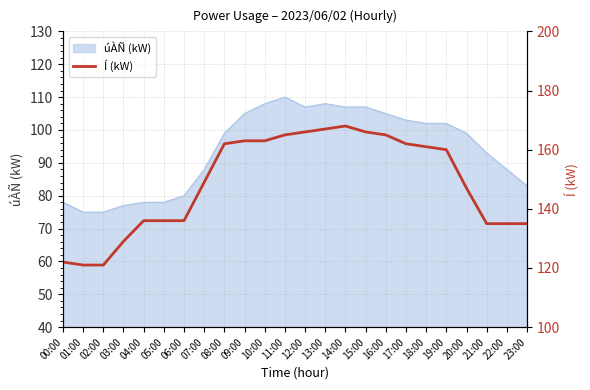

How many lines are shown in the chart?

1